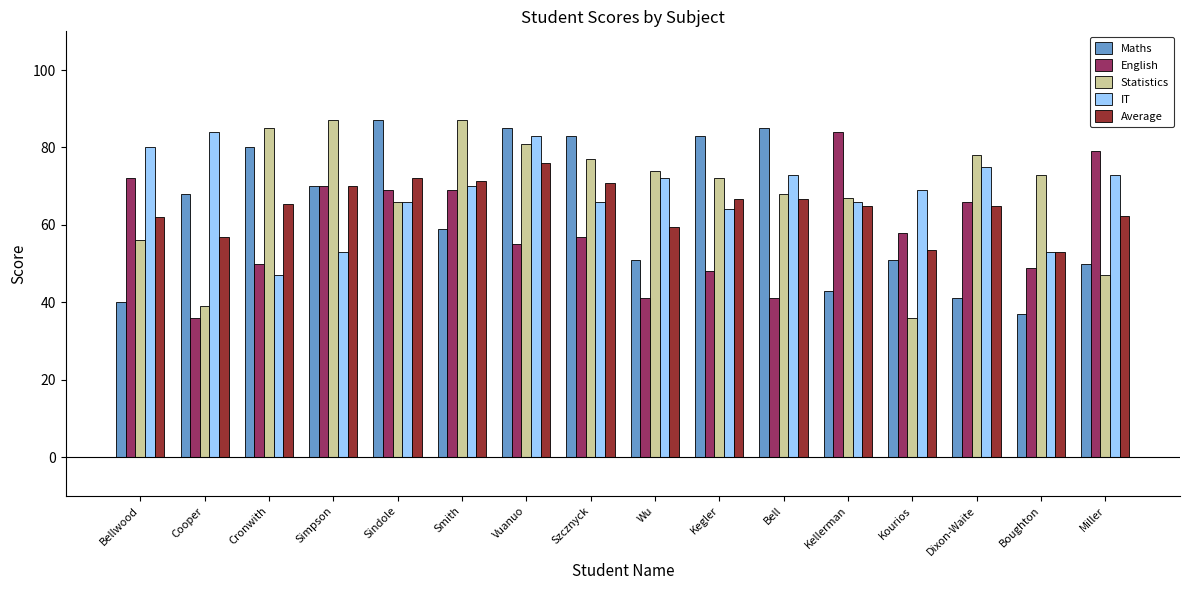

The IT series shows 42.1 at Kellerman. True or false?

False